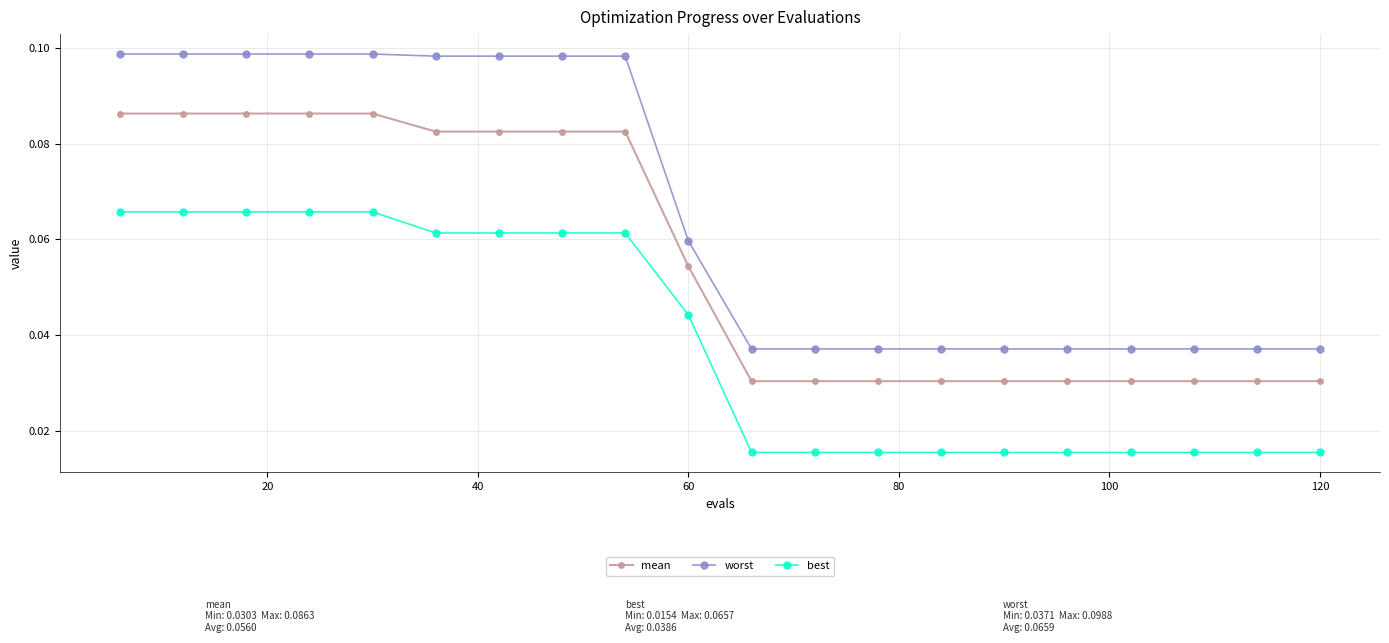

Which series has the largest total across all categories?

worst